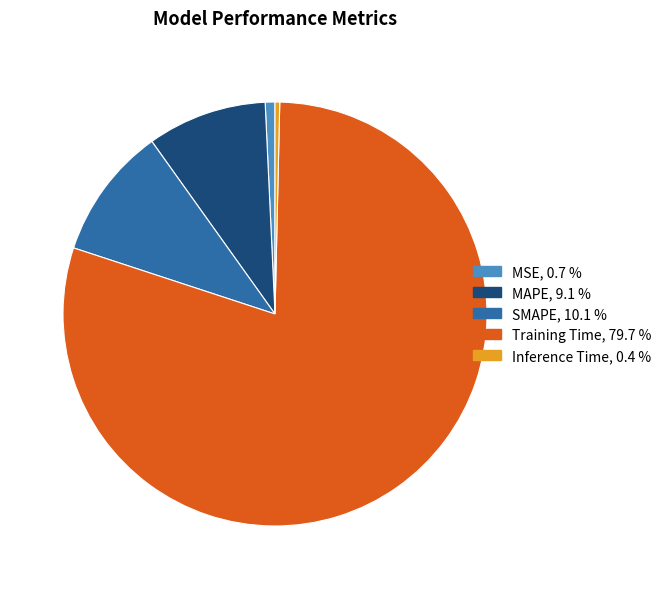

What is the majority slice?

Training Time